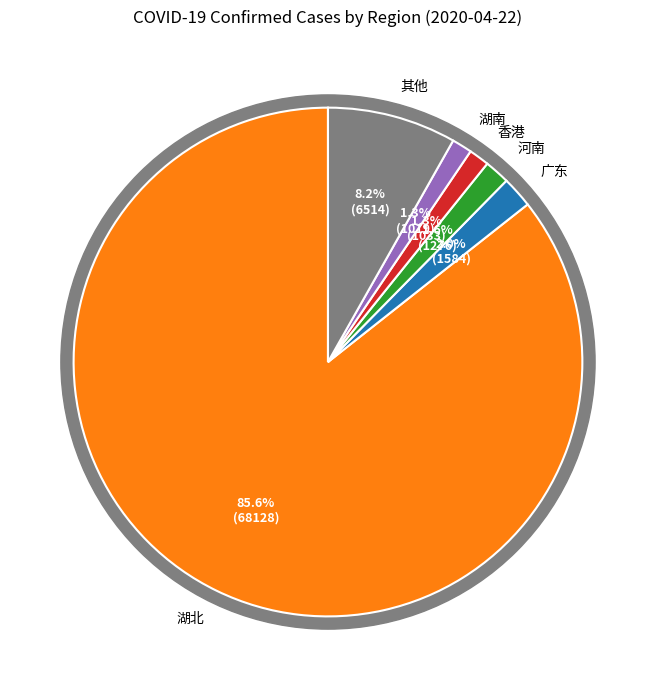

Which slice is the largest?

湖北